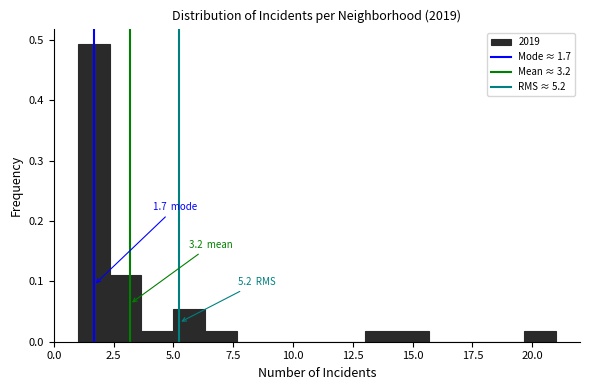

Read against the x-axis, roughly where is the centre of the tallest bar?

1.5